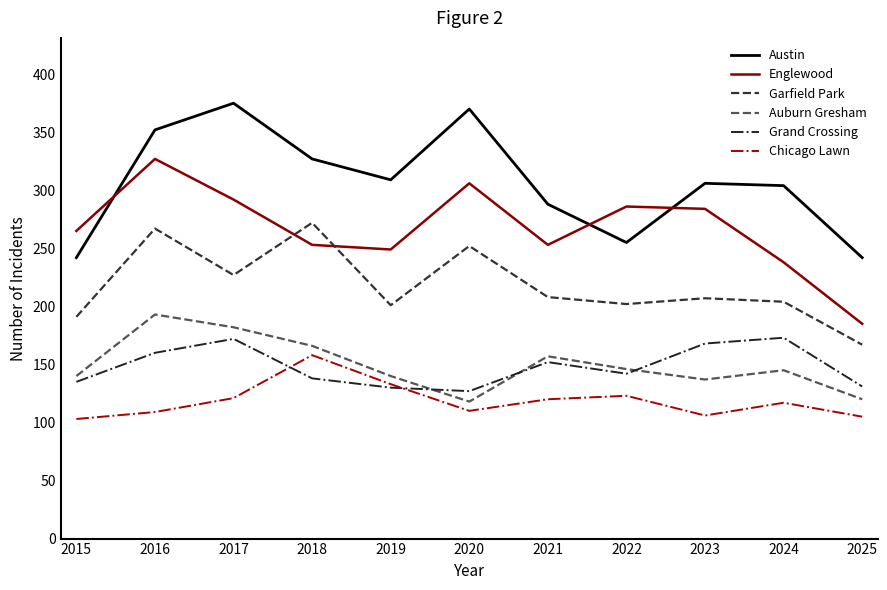

At which label does Englewood reach its minimum?

2025